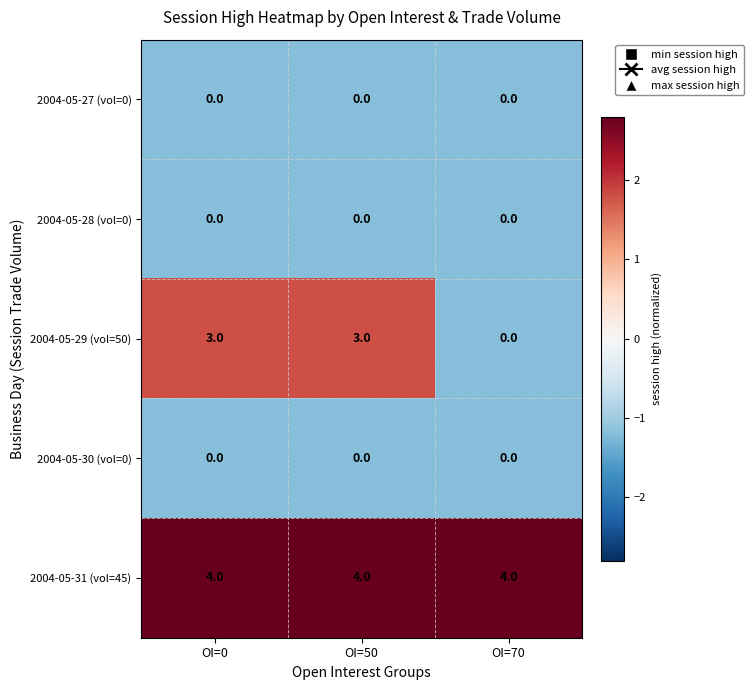

The 2004-05-31 (vol=45) series shows 4 at OI=50. True or false?

True